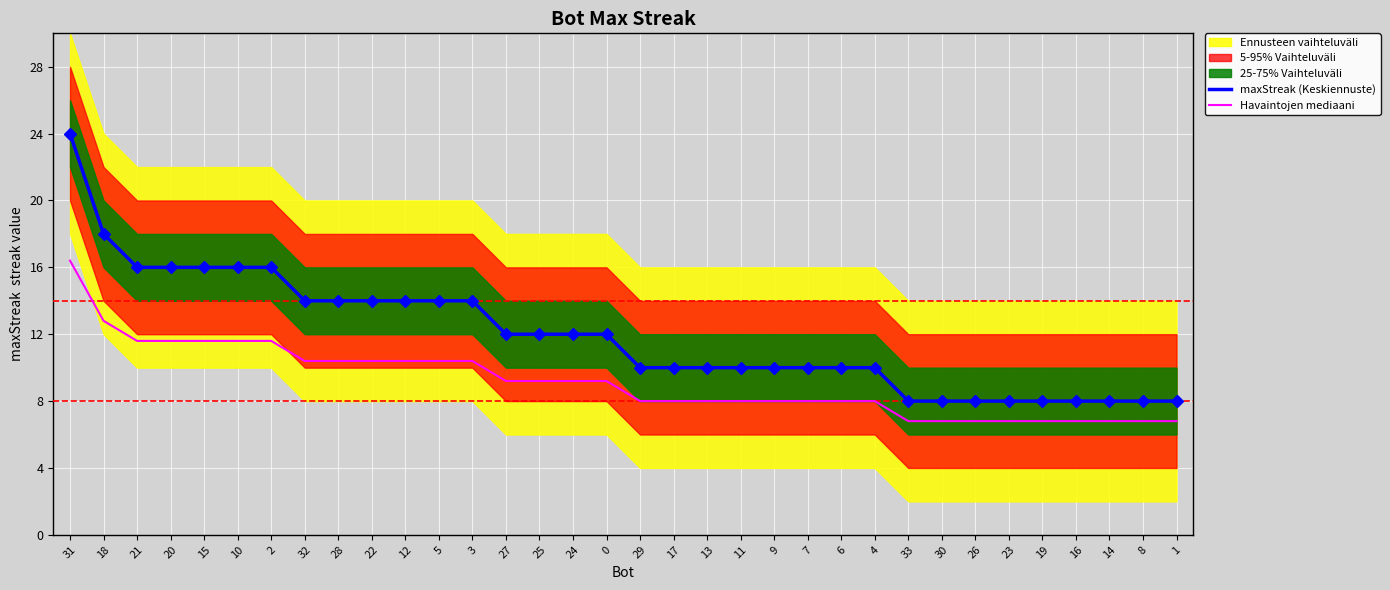

Where is maxStreak (Keskiennuste) nearest to the value 16?

21